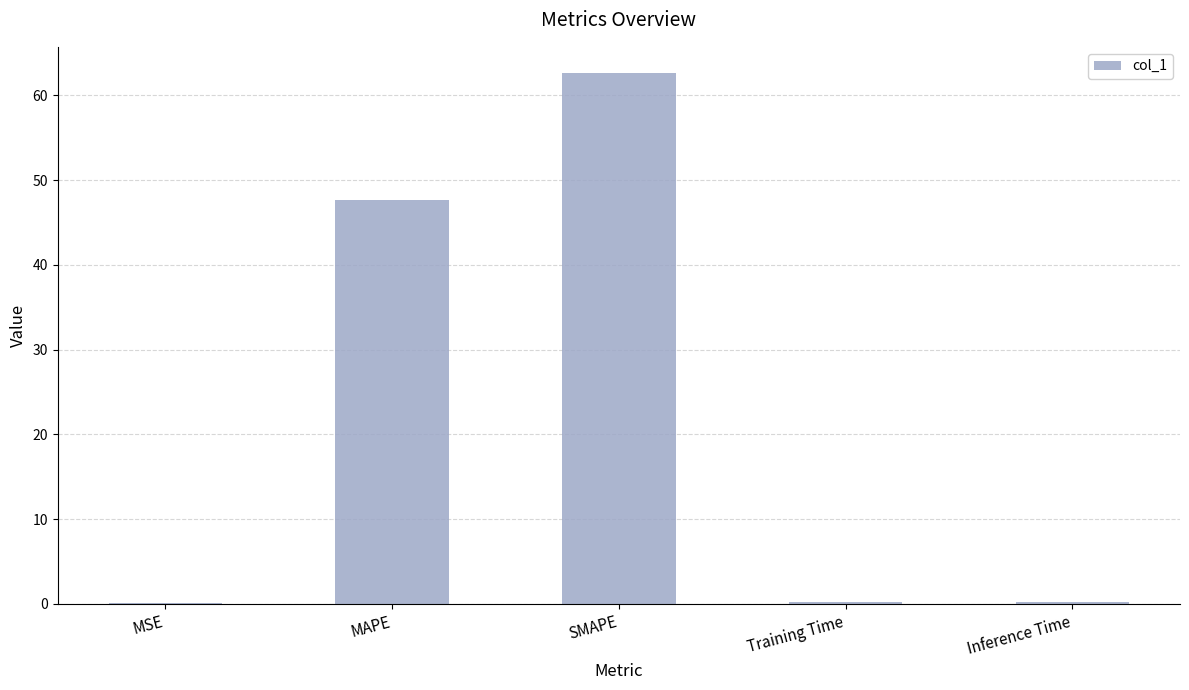

What is the average value?

22.1